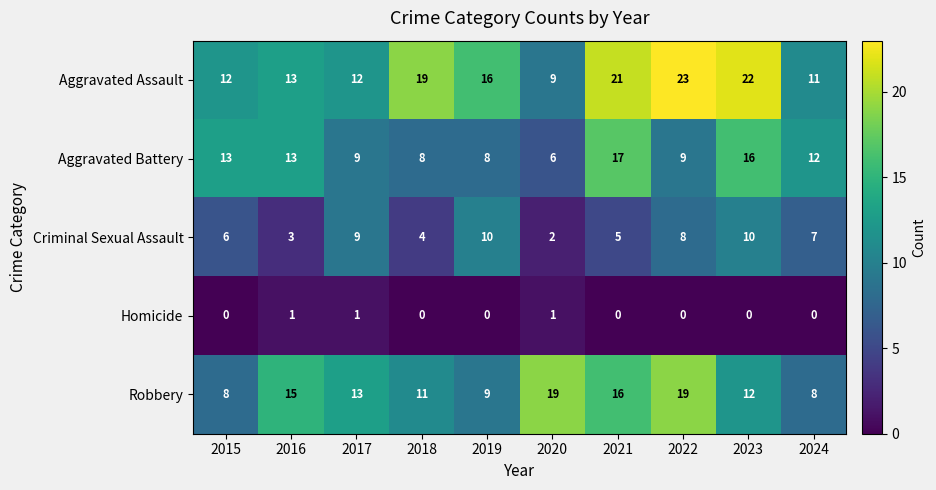

Where is Aggravated Assault nearest to the value 16?

2019